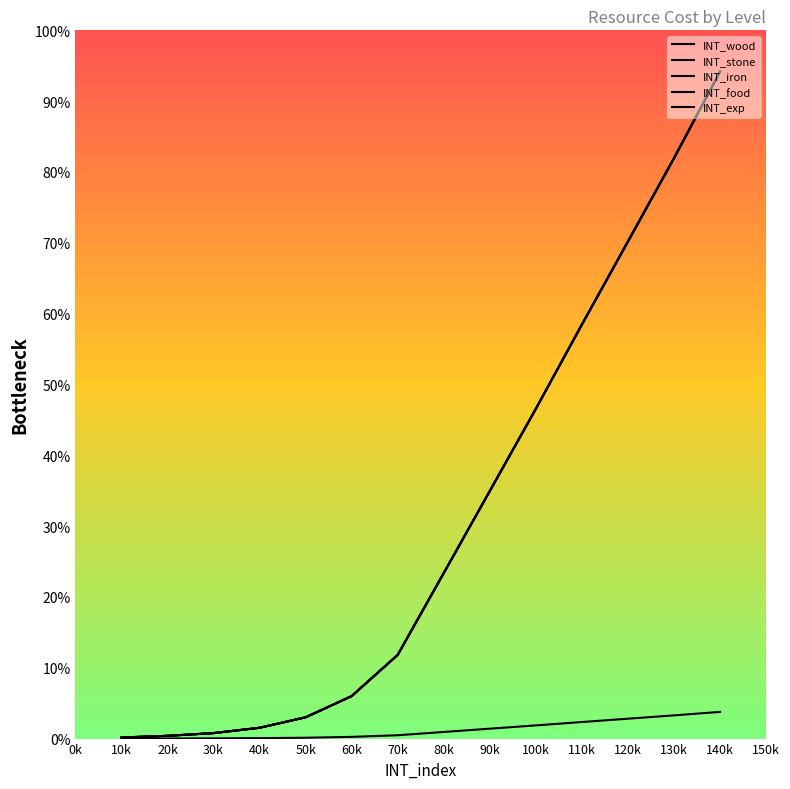

Is it true that INT_exp equals 26368 at 140k?

True